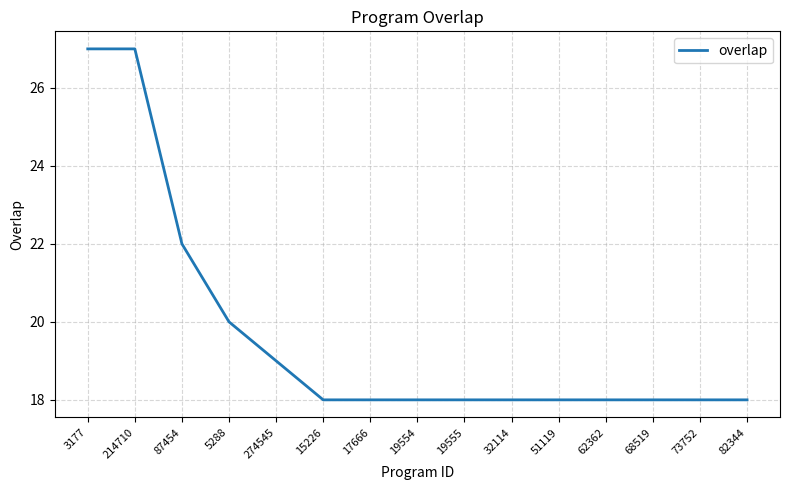

How many values are between 18 and 20?

12